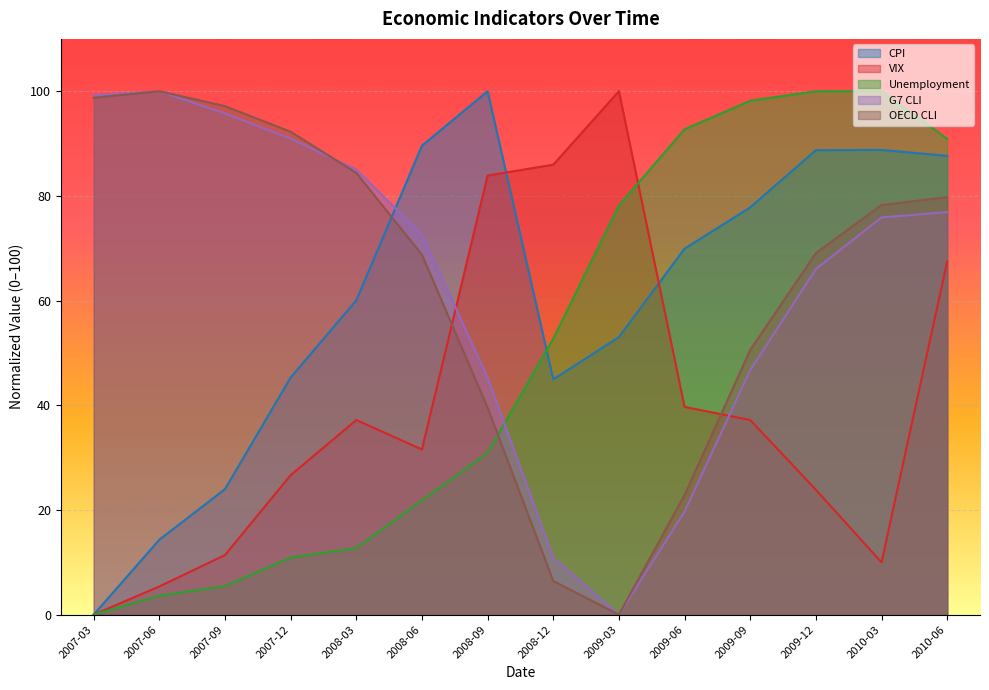

What is the difference between the second highest and minimum values in the VIX series?

86.0